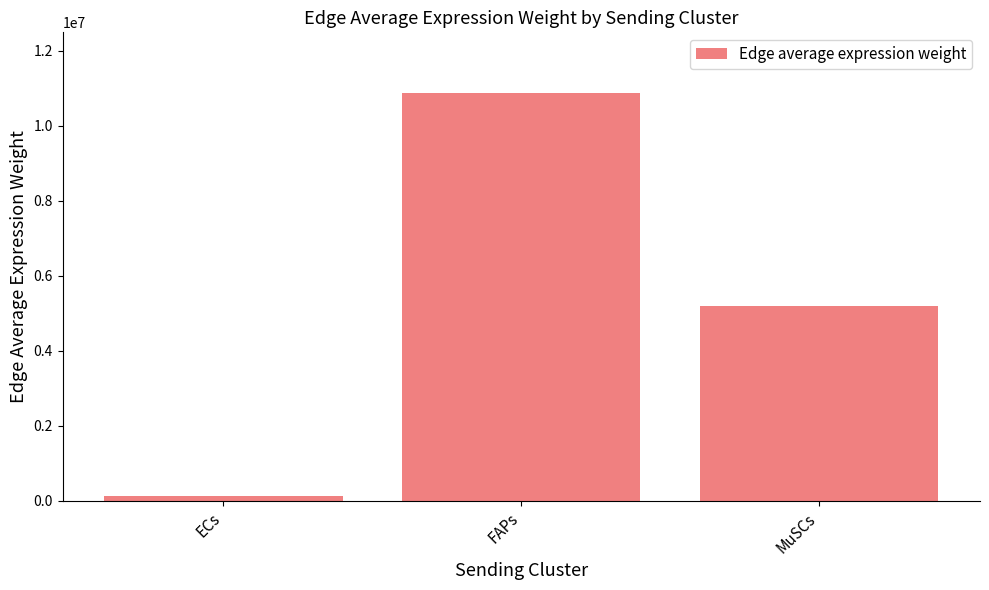

Rank the categories by value from lowest to highest.

ECs, MuSCs, FAPs